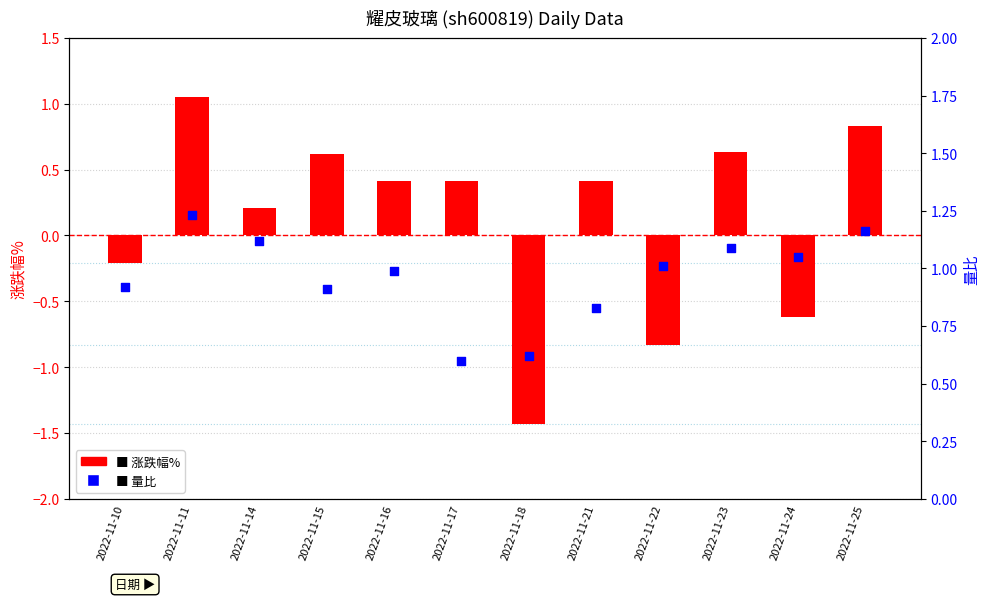

Which has a higher value, 2022-11-23 or 2022-11-25?

2022-11-25